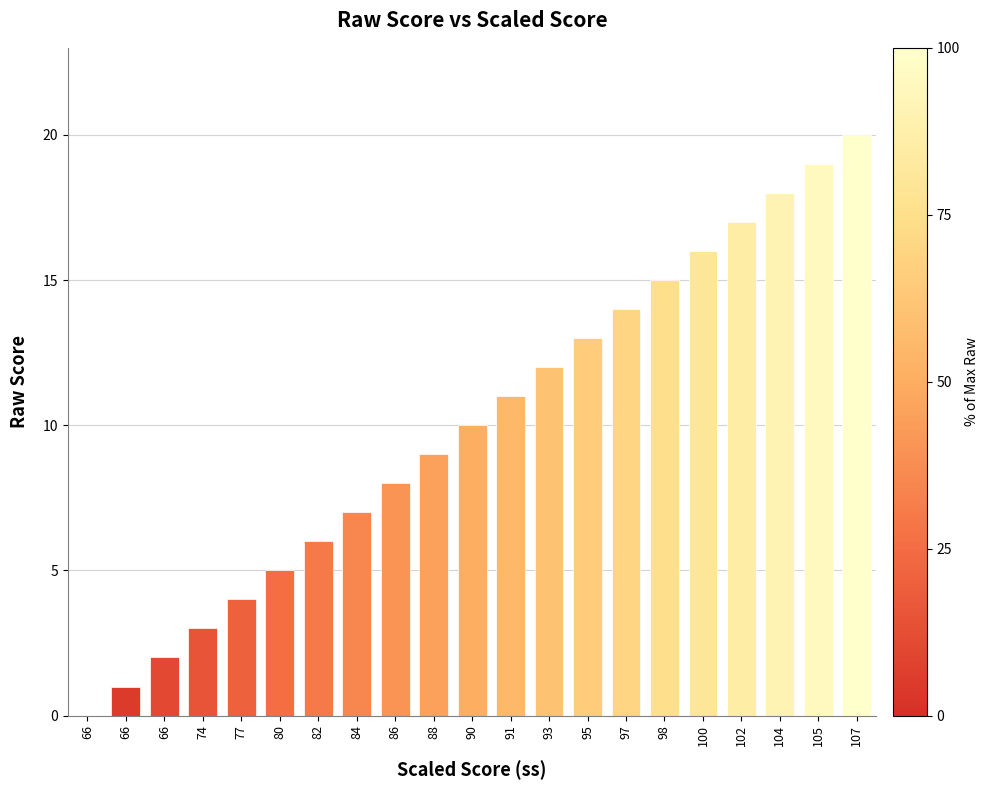

Reading left to right, list all the values displayed in this chart.

0	1	2	3	4	5	6	7	8	9	10	11	12	13	14	15	16	17	18	19	20